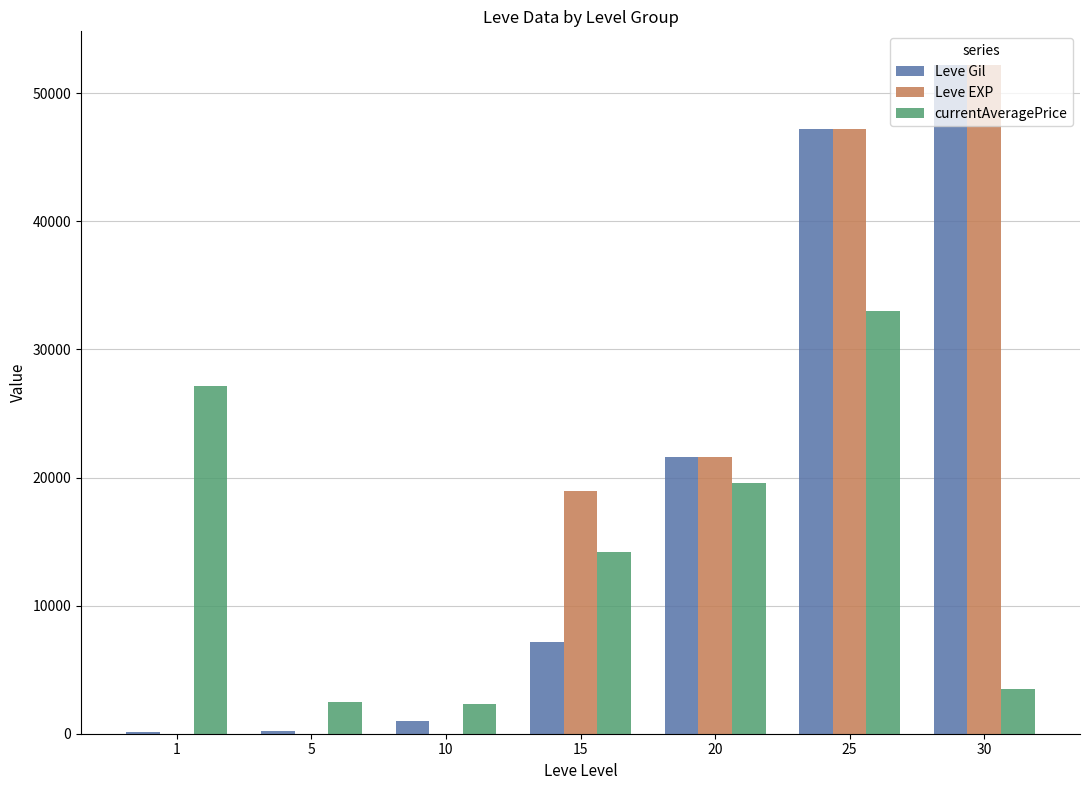

Count the number of categories in the chart.

7